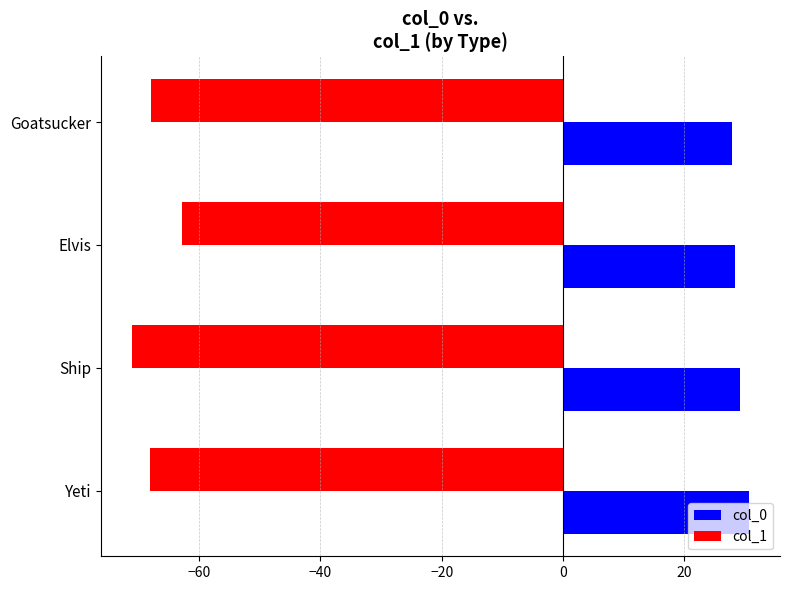

Which series has the largest range (max minus min)?

col_1